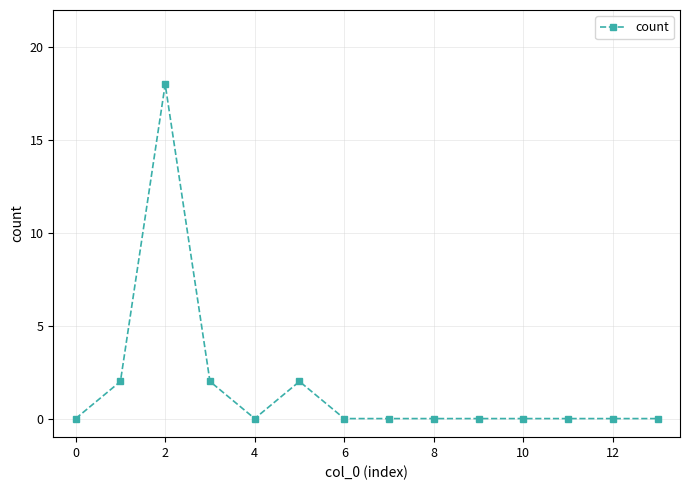

Does the chart display data point markers on the line(s)?

Yes